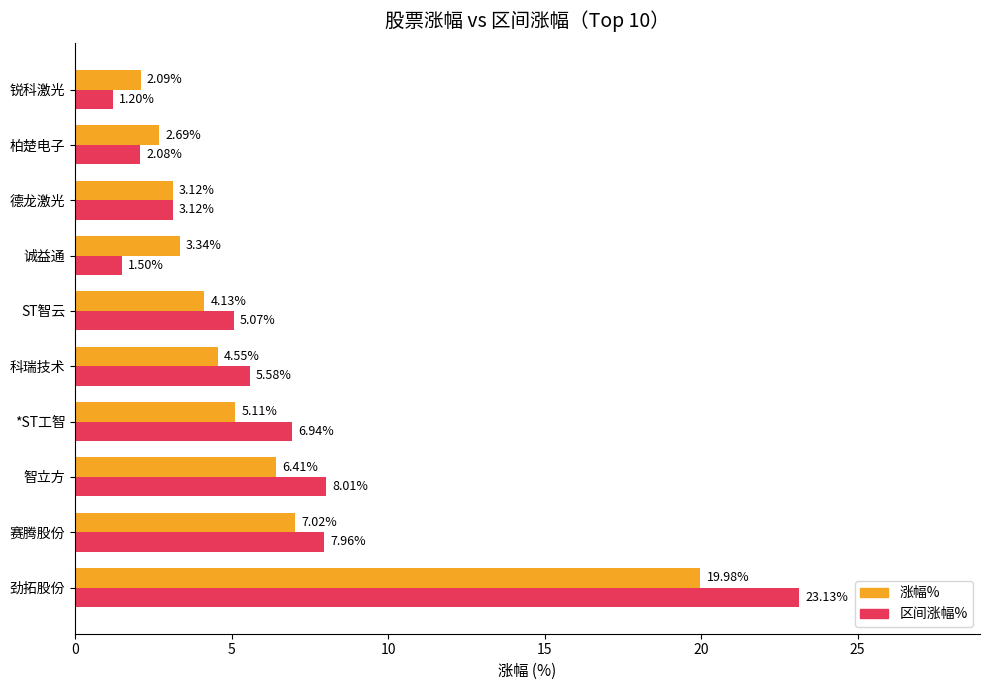

How many values in the 涨幅% series exceed 4?

6